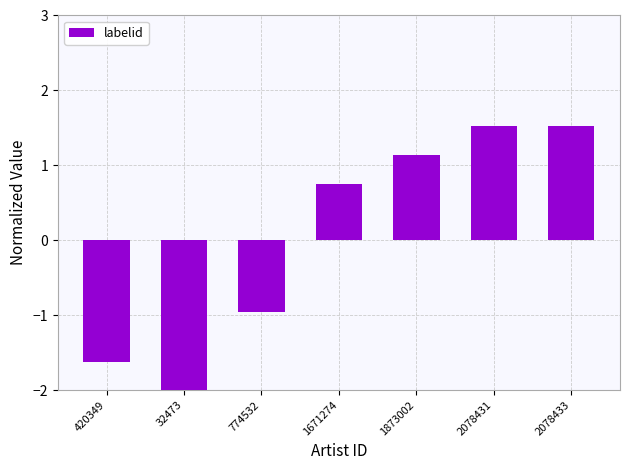

At which category does the chart reach its minimum across all series?

32473